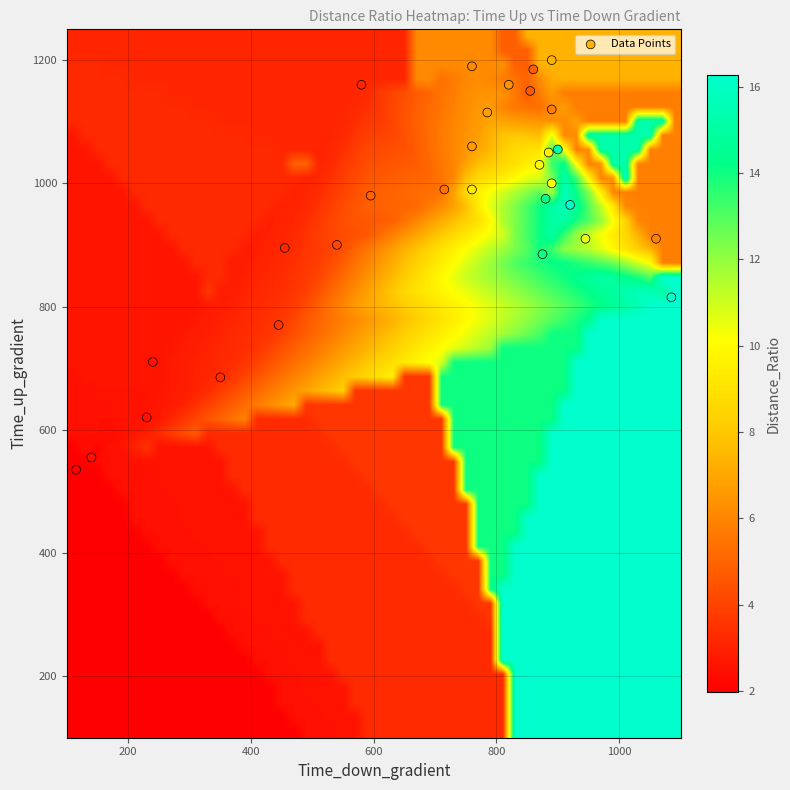

What is the range of X values (max minus min)?

970